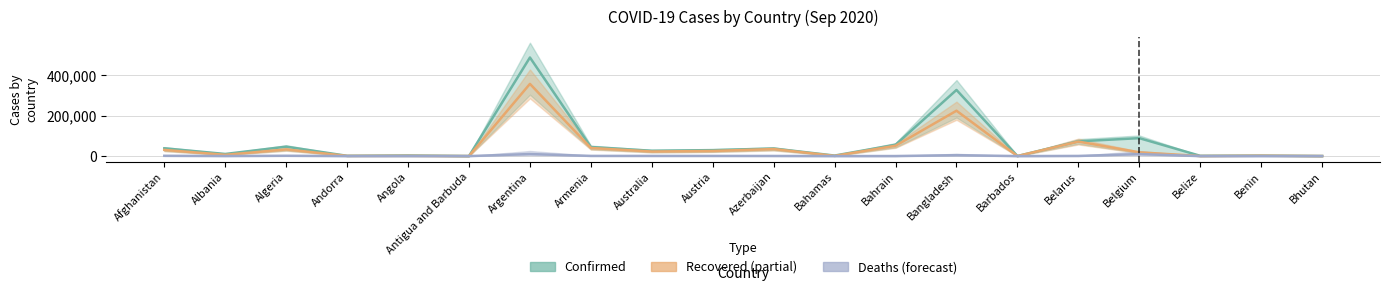

How many values in the Confirmed series exceed 29561?

9